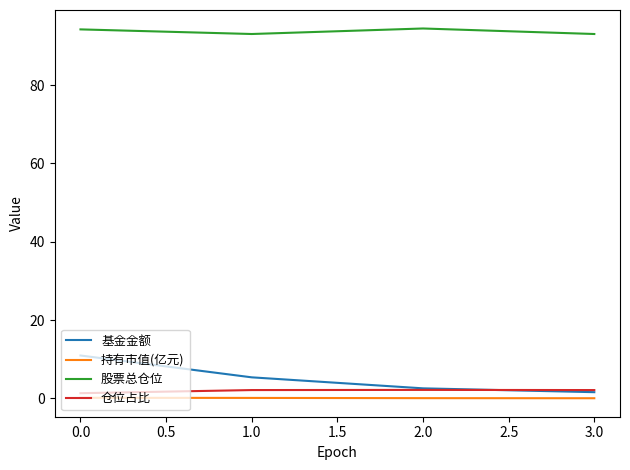

What position from the left is 1.0?

2